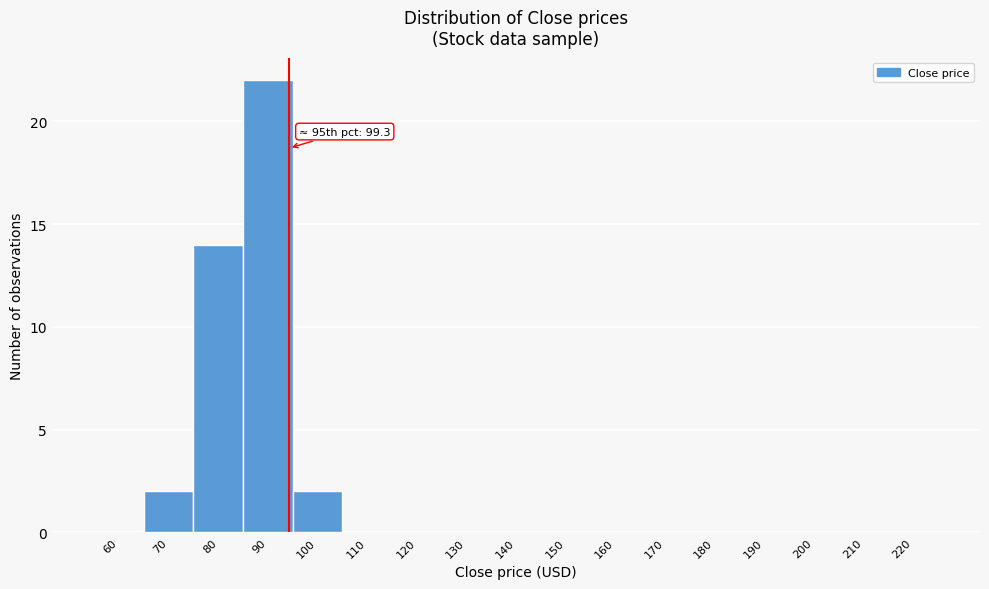

Reading left to right, transcribe all the data shown in this chart.

60=0	70=2	80=14	90=22	100=2	110=0	120=0	130=0	140=0	150=0	160=0	170=0	180=0	190=0	200=0	210=0	220=0